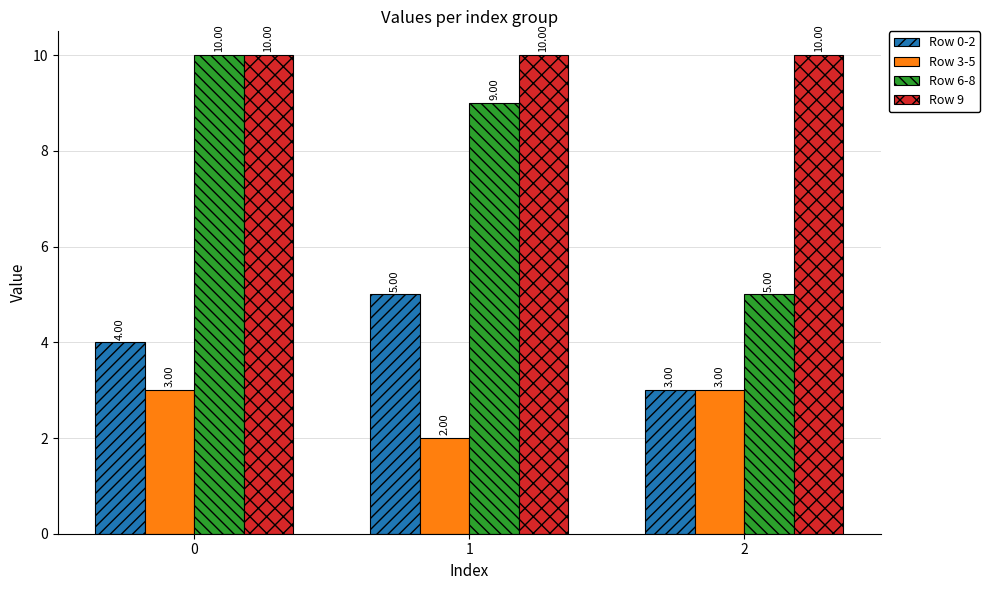

List the labels in order of Row 0-2 value, largest first.

1, 0, 2